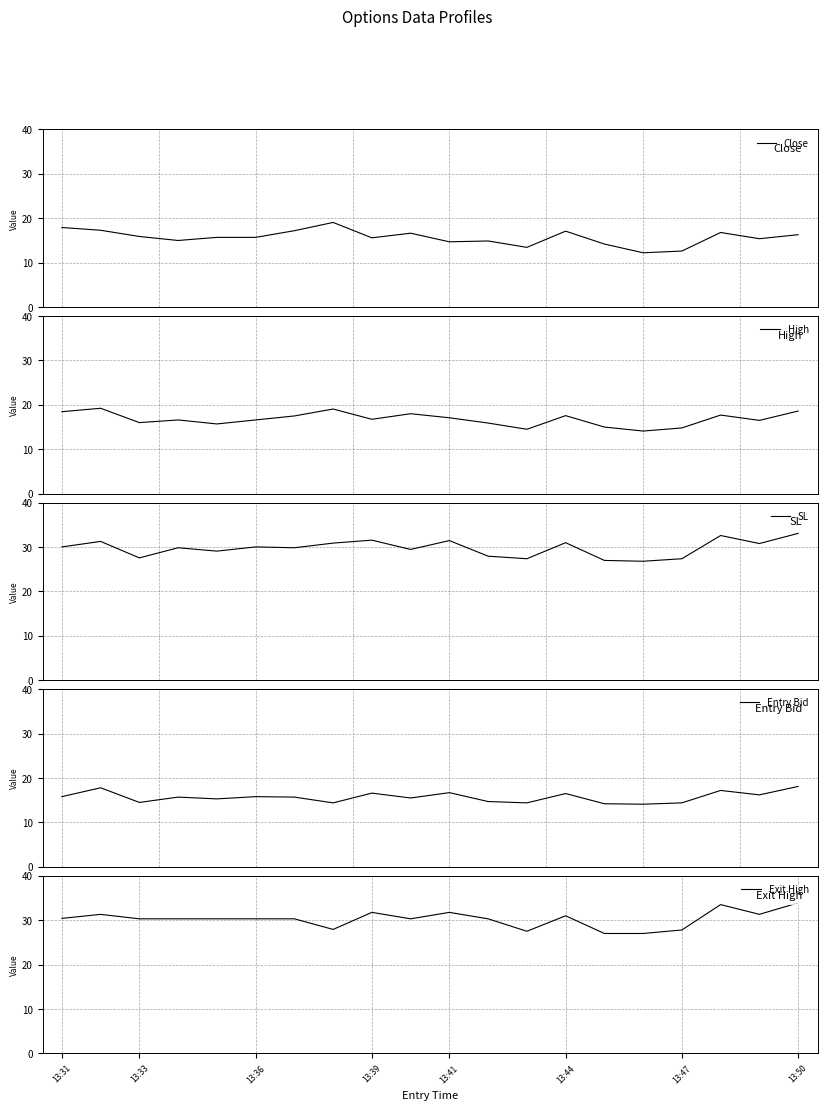

The value of Exit High at 13:33 is 30.3. True or false?

True